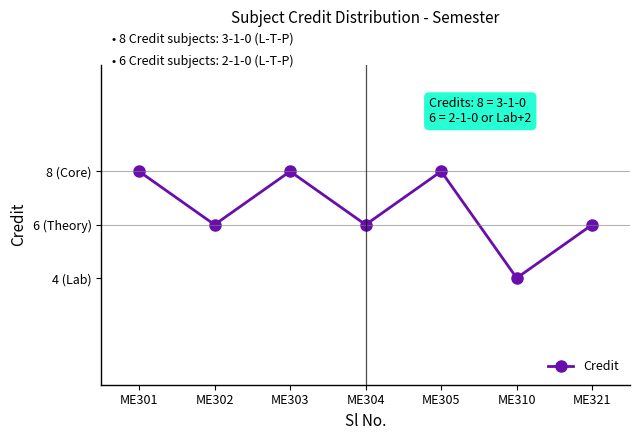

Which category has the lowest value across all series?

ME310